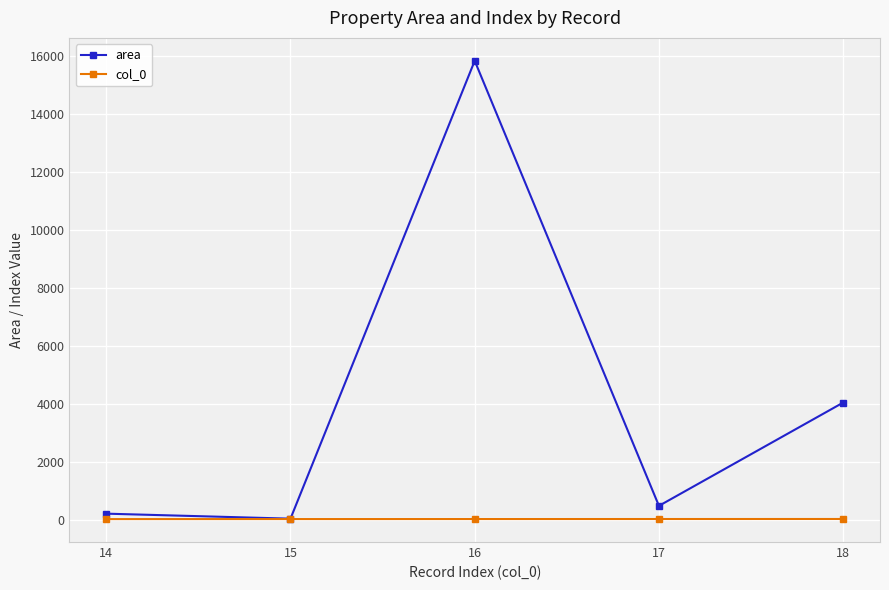

What is the difference between the second highest and second lowest values in the area series?

3837.4